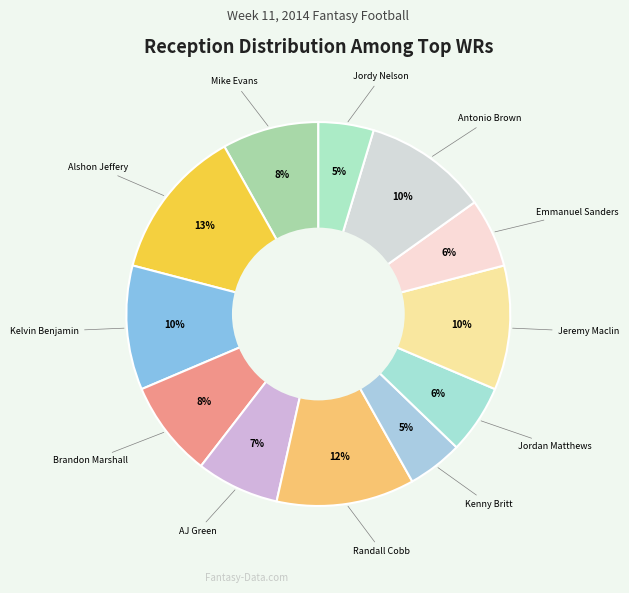

Which slice is the largest?

Alshon Jeffery